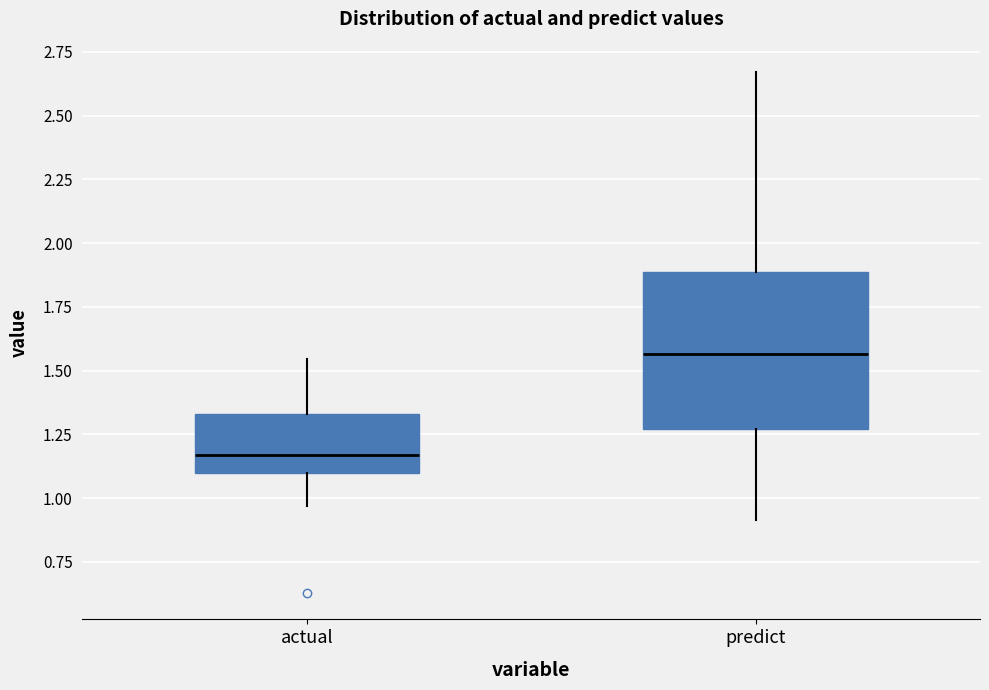

Where is the upper edge of the box for actual on the y-axis? The values are not printed on the chart, so give them approximately, as read against the axis.

1.35